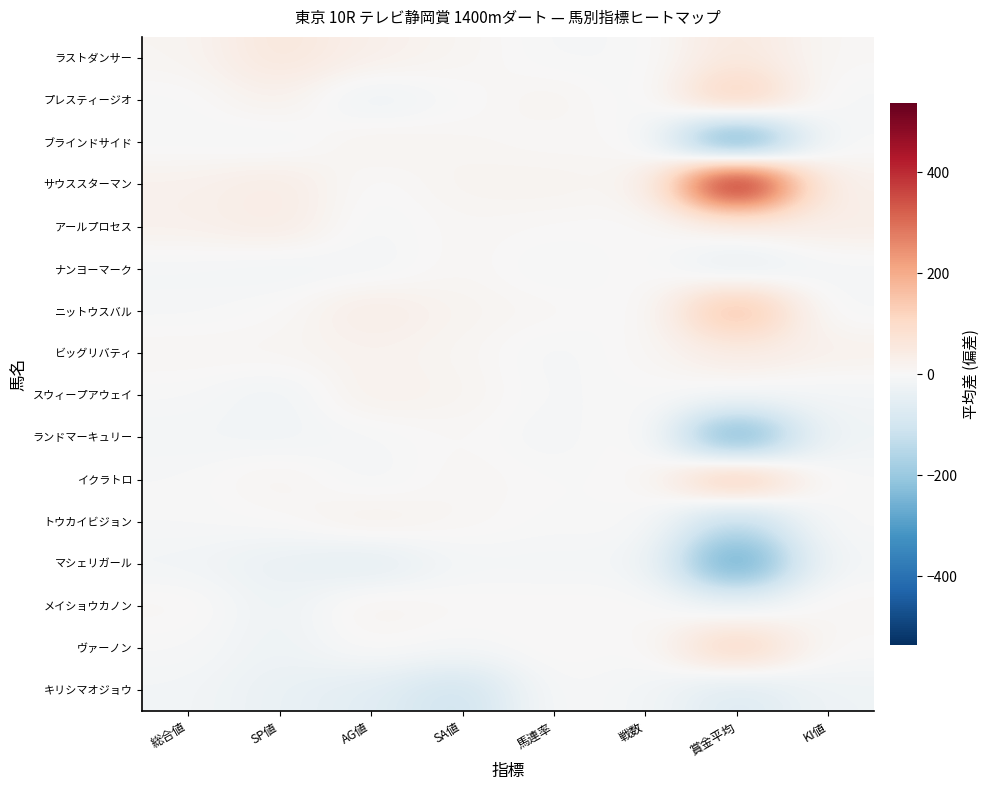

How many distinct data groups are displayed?

16